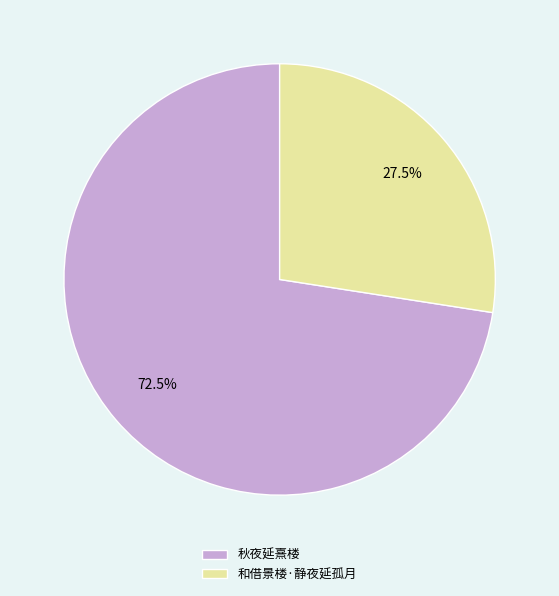

What is the total percentage of 和借景楼·静夜延孤月 and 秋夜延熹楼?

100.0%